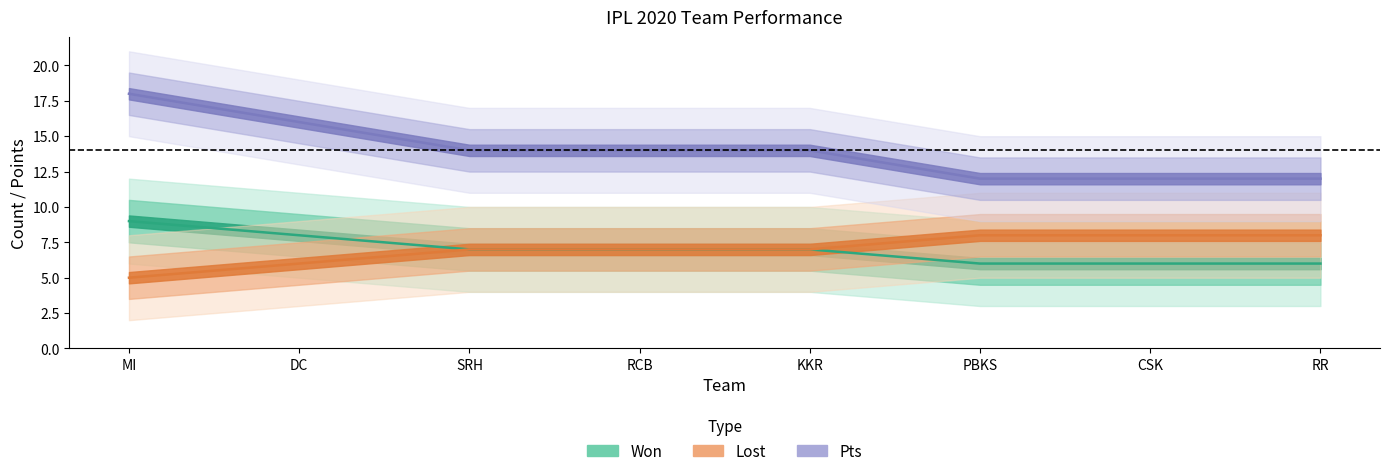

What is the highest value of the Won series?

9